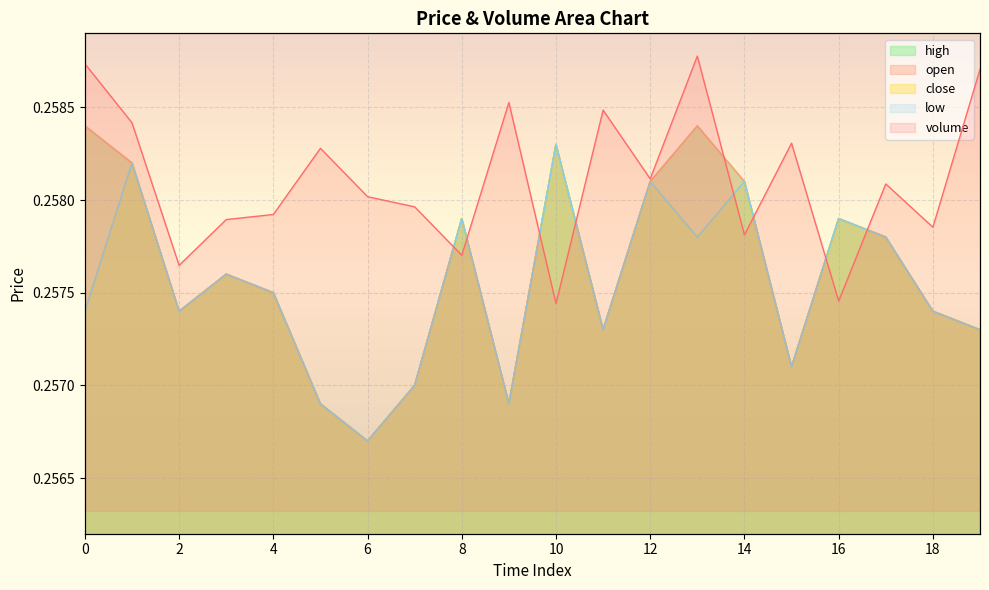

What is the value of the open point at the 18th from the left?

0.3